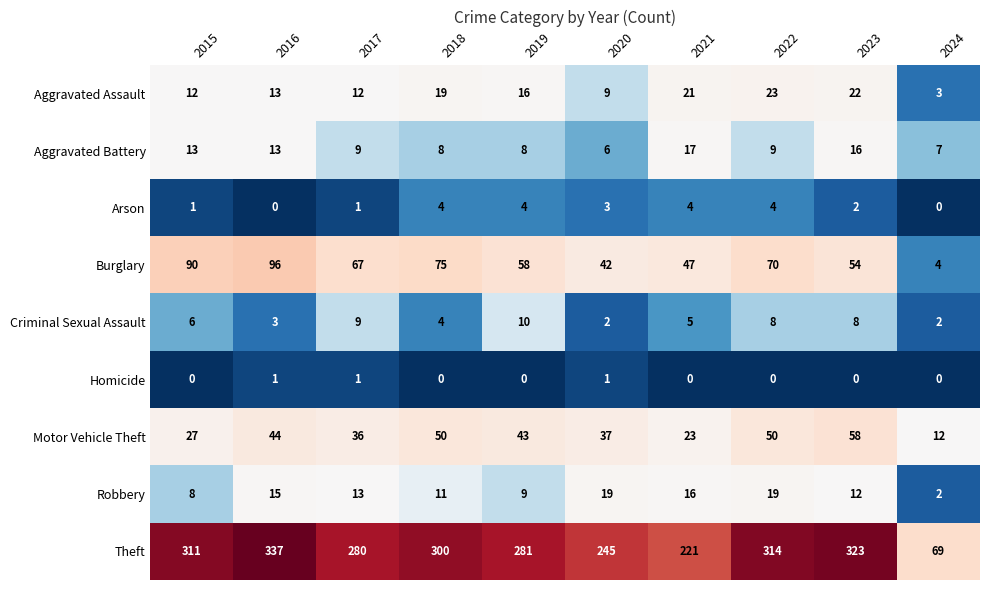

Rank the series at 2022 from highest to lowest value.

Theft, Burglary, Motor Vehicle Theft, Aggravated Assault, Robbery, Aggravated Battery, Criminal Sexual Assault, Arson, Homicide